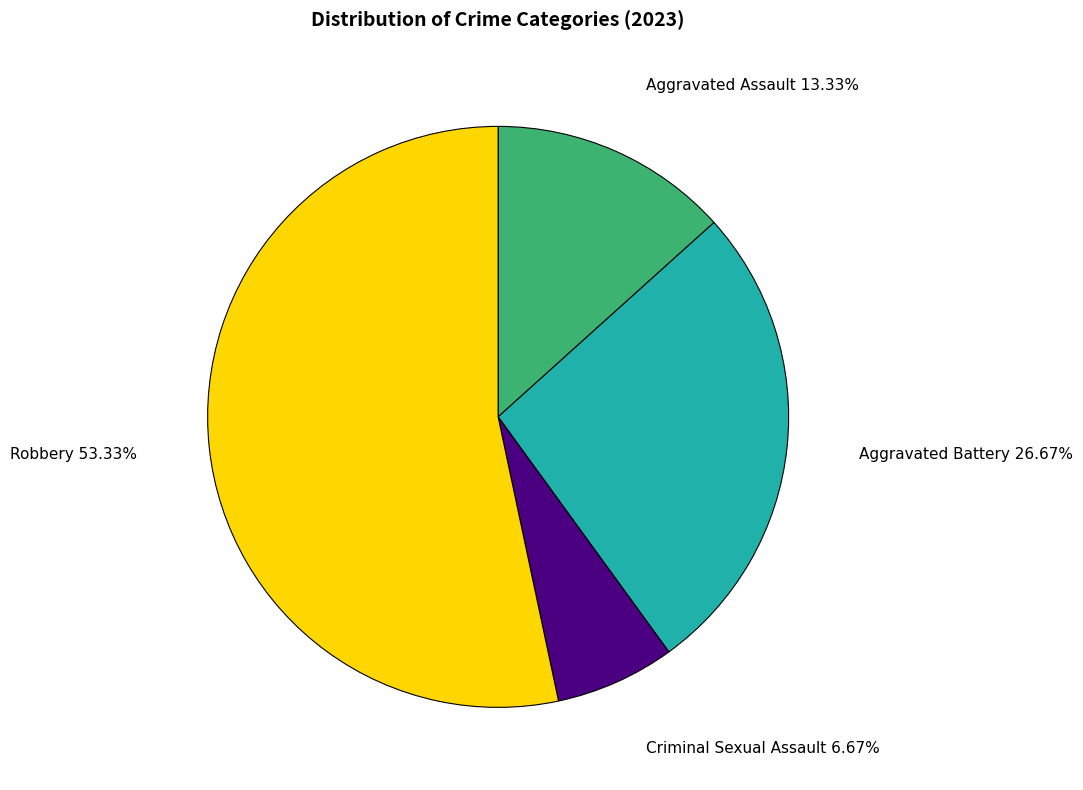

Combined, what portion of the pie is Robbery and Aggravated Assault?

66.7%